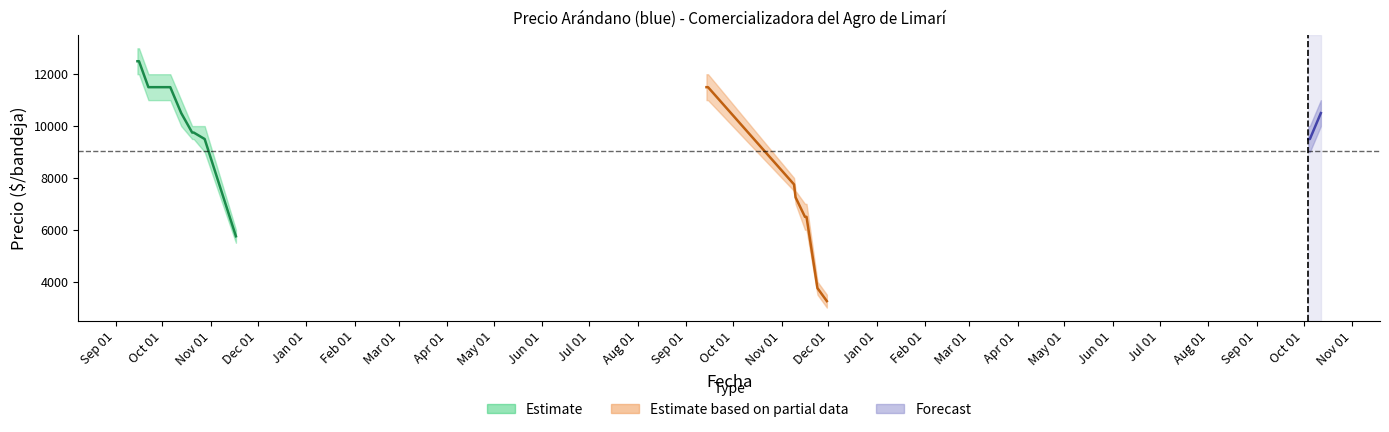

True or false: Precio minimo and Precio maximo intersect in this chart.

False